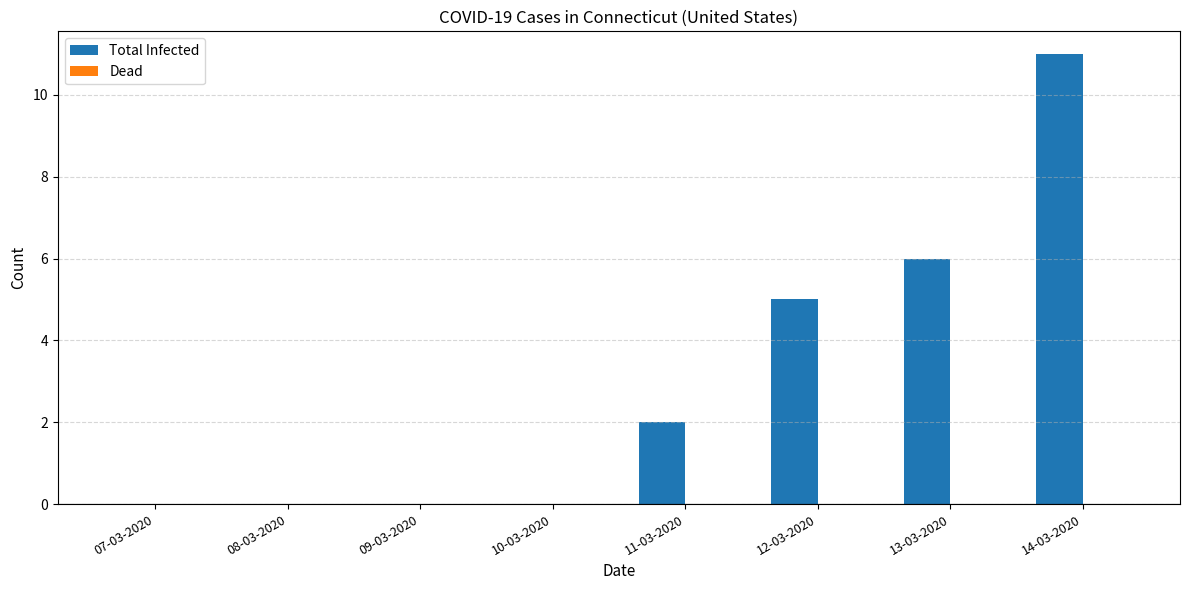

True or false: the data shows 0 at 07-03-2020.

True